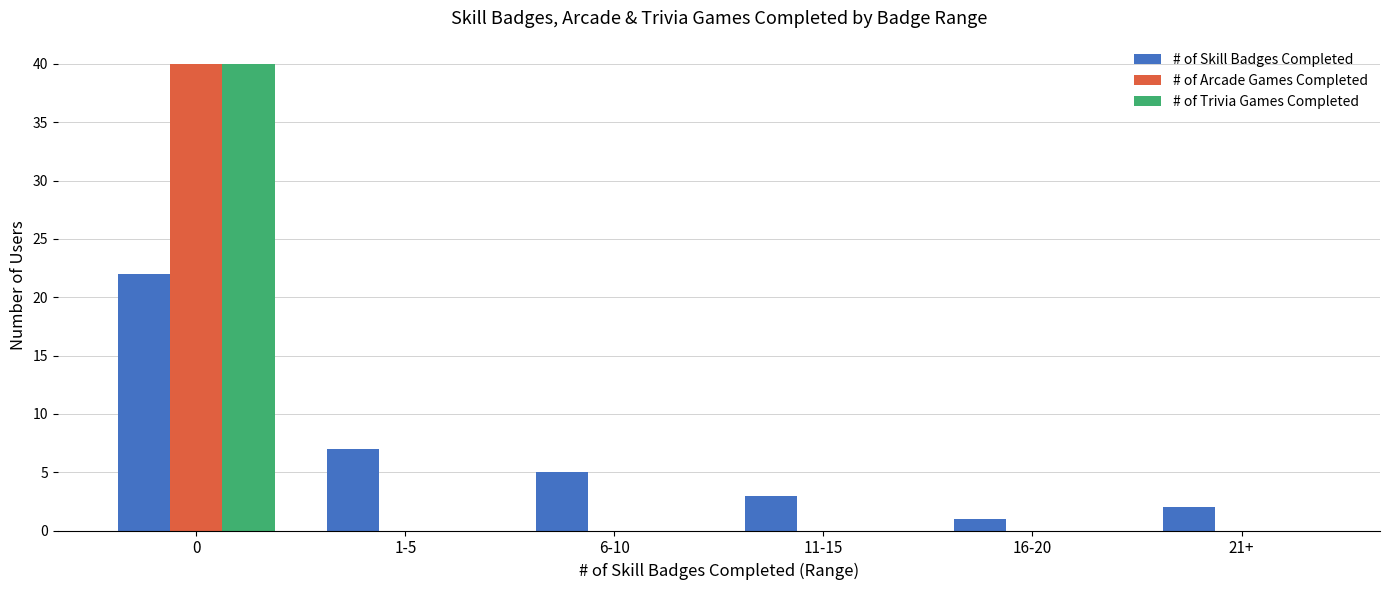

The value of # of Skill Badges Completed at 6-10 is 3. True or false?

False